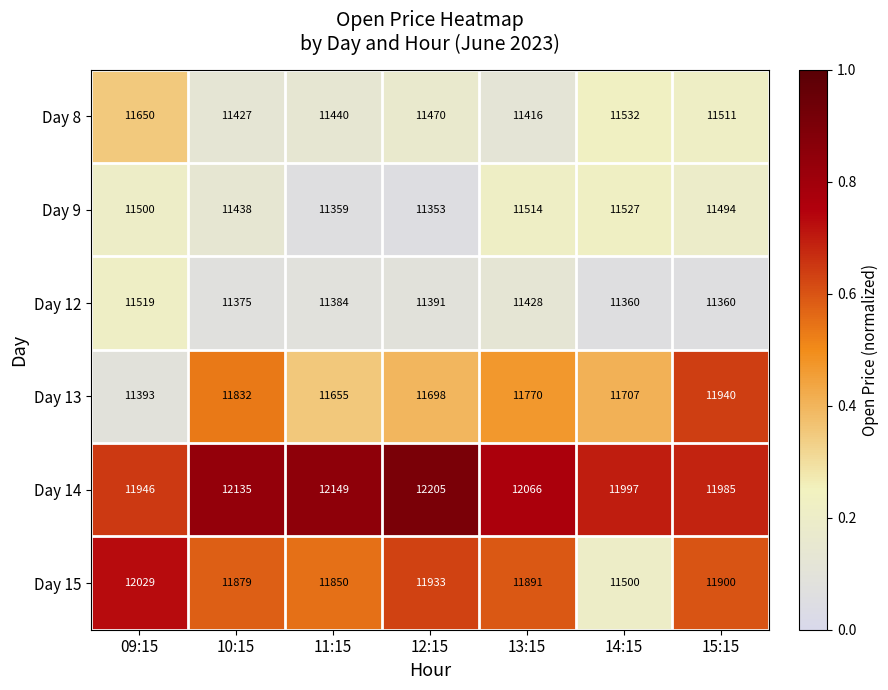

How many distinct data groups are displayed?

6